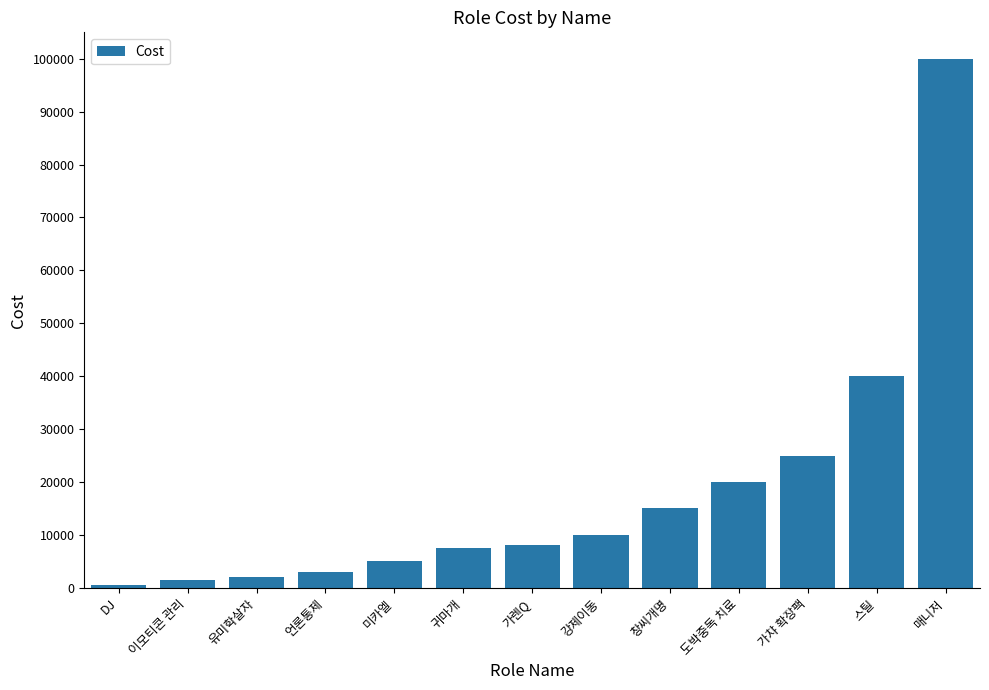

Reading right to left, what are all the values shown in this chart?

매니저=100000	스틸=40000	가챠 확장팩=25000	도박중독 치료=20000	창씨개명=15000	강제이동=10000	가렌Q=8000	귀마개=7500	미카엘=5000	언론통제=3000	유미학살자=2000	이모티콘 관리=1500	DJ=500